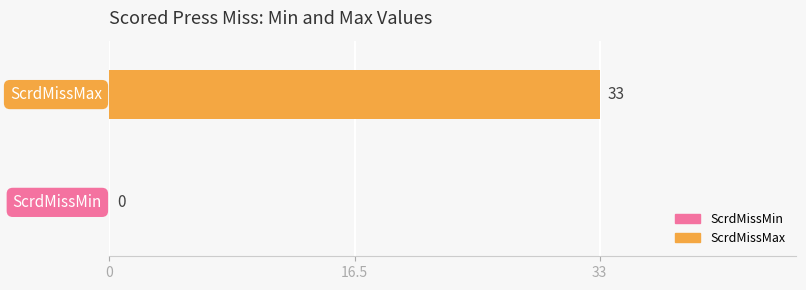

How many values are above zero?

1